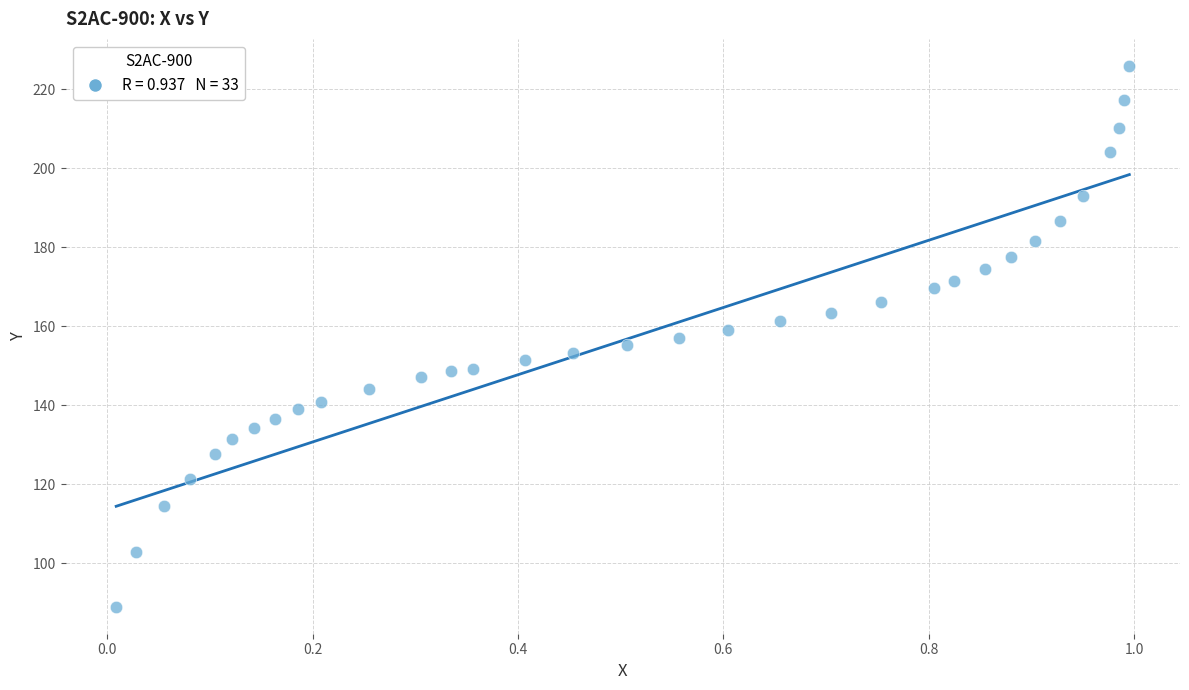

What is the range of X values (max minus min)?

1.0